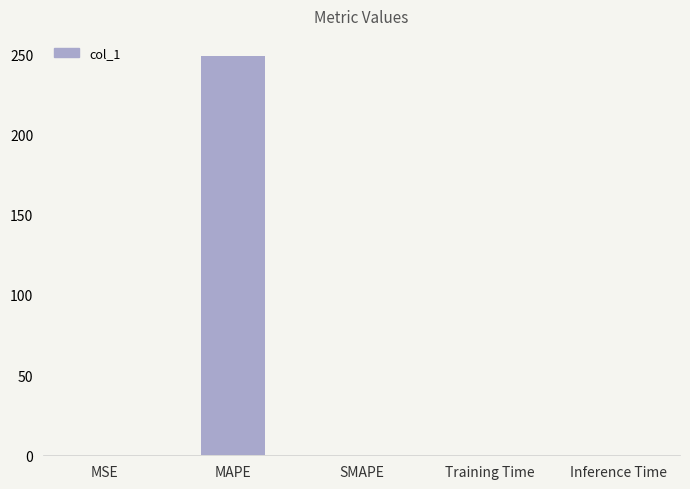

Which label corresponds to the largest value in the chart?

MAPE